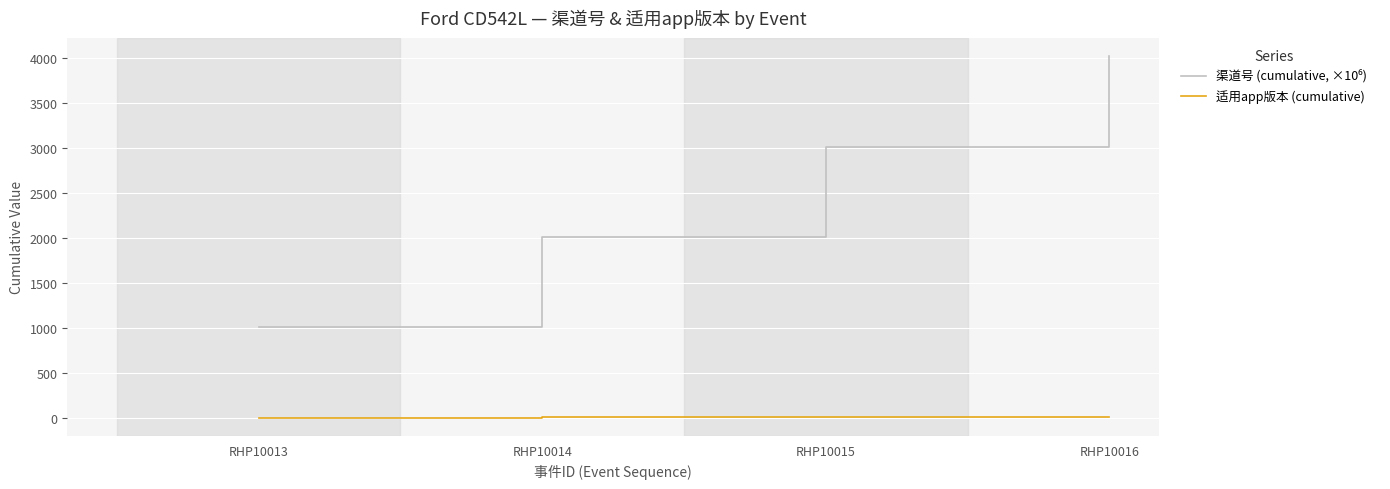

At which category is the sum across all series the highest?

RHP10016